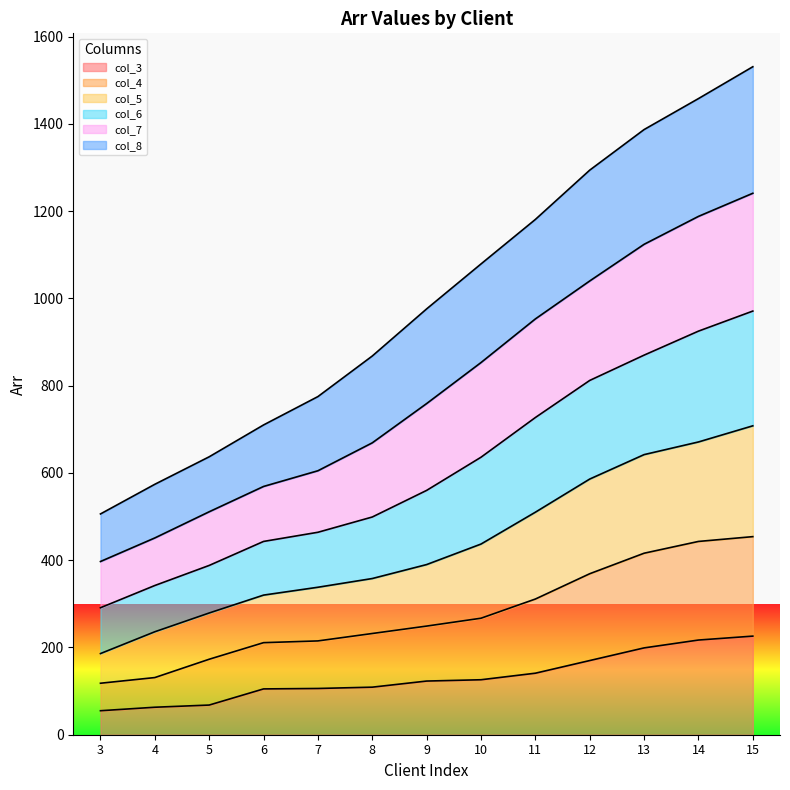

How many lines are shown in the chart?

6